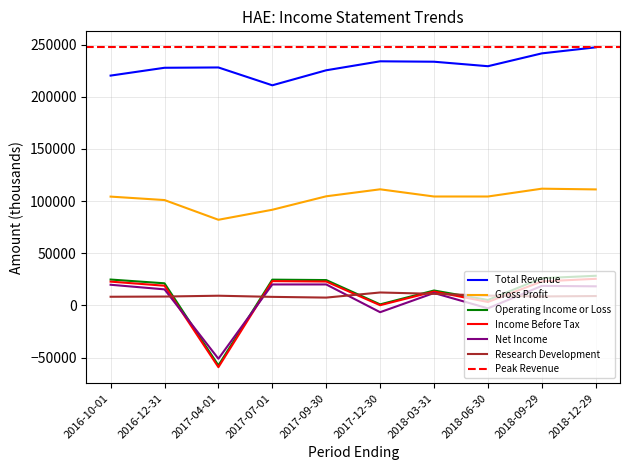

What is the lowest value of the Total Revenue series?

211000